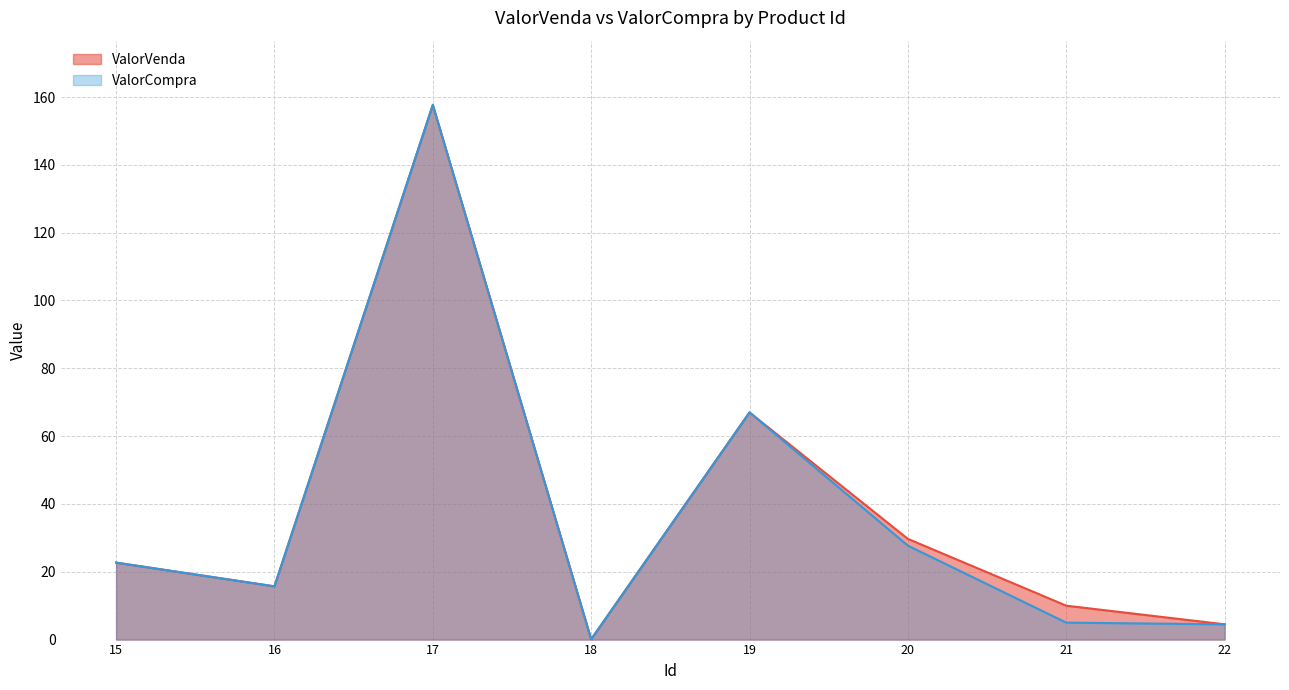

At which label is ValorCompra closest to 78?

19